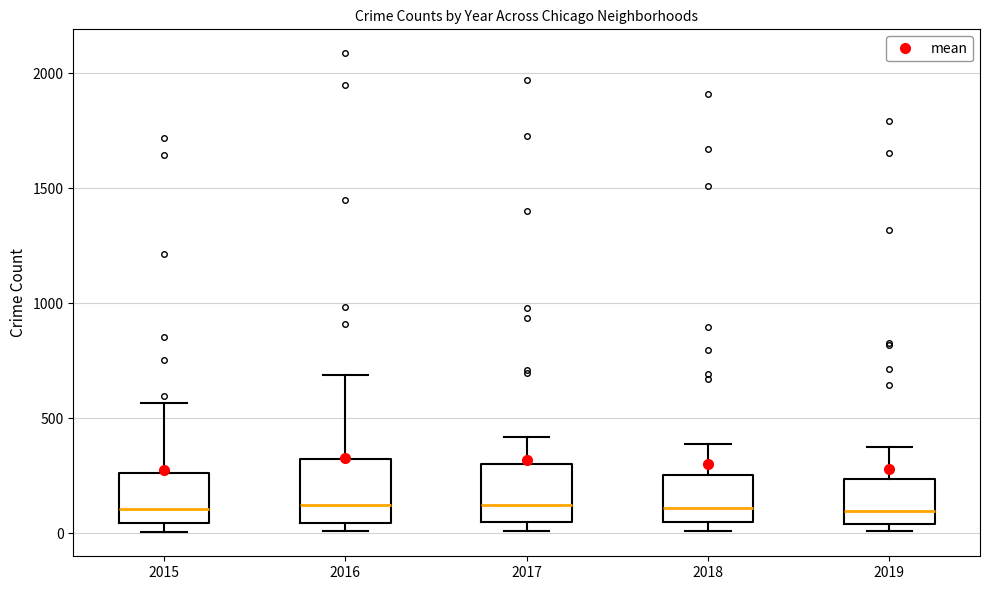

Reading left to right, transcribe this box plot: for each box, give where its median line is, the range the box spans, and where its two whiskers end, as read against the y-axis. The values are not printed on the chart, so give them approximately, as read against the axis.

2015: median 100, box 50 to 250, whiskers 0 to 550
2016: median 150, box 50 to 300, whiskers 0 to 700
2017: median 100, box 50 to 300, whiskers 0 to 400
2018: median 100, box 50 to 250, whiskers 0 to 400
2019: median 100, box 50 to 250, whiskers 0 to 400